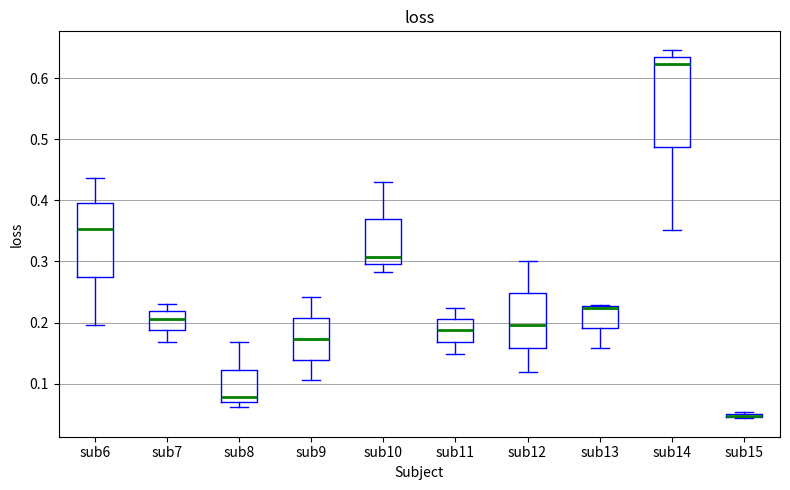

Where does the lower whisker of the box for sub6 end on the y-axis? The values are not printed on the chart, so give them approximately, as read against the axis.

0.20